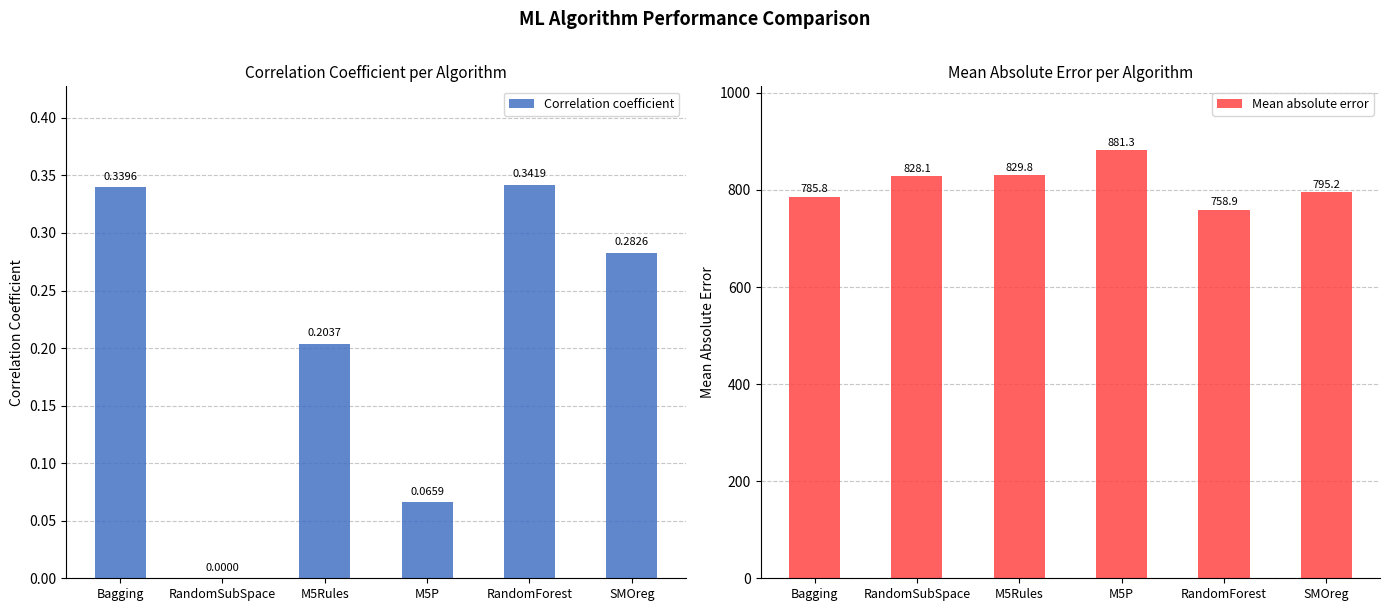

Which series changed the most between Bagging and RandomForest?

Mean absolute error